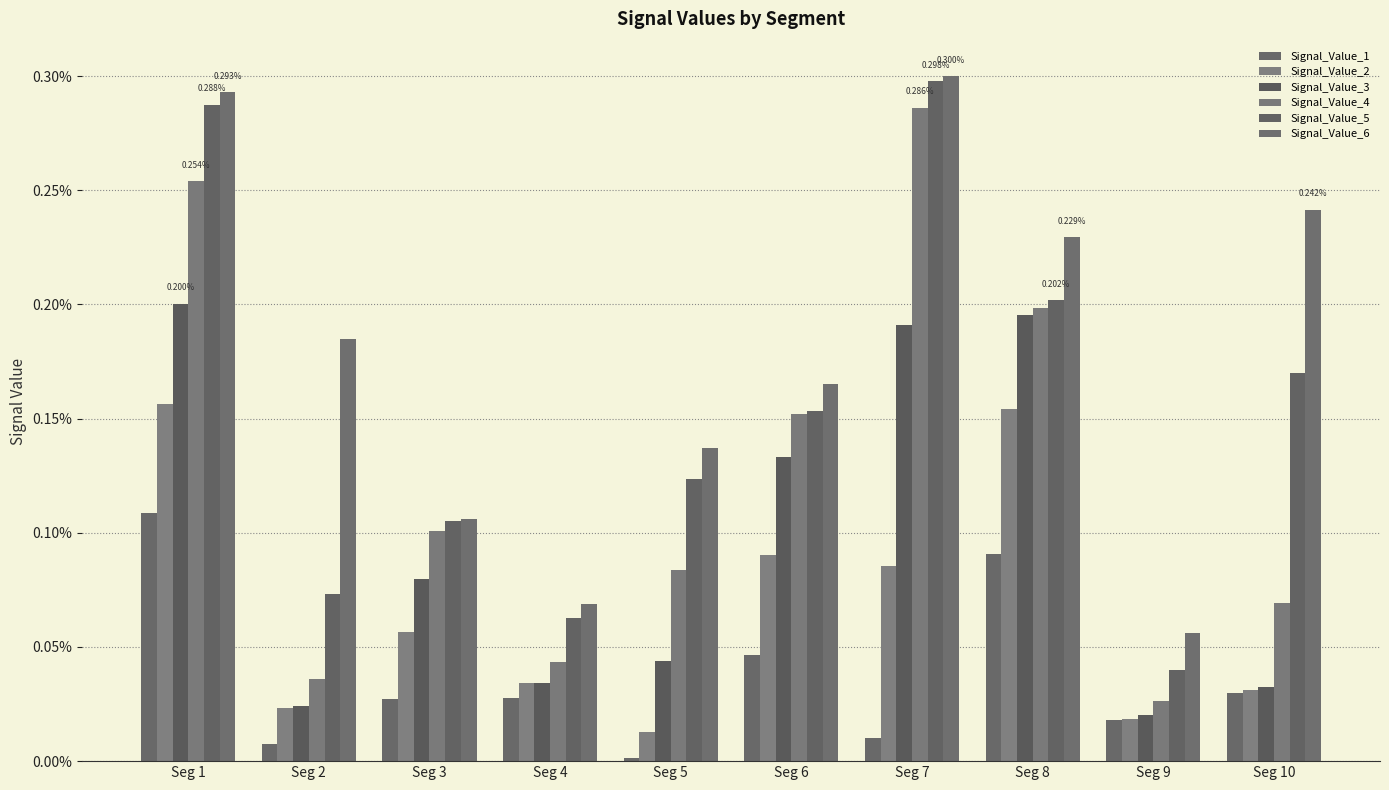

Is the value of Signal_Value_3 at Seg 8 greater than the value of Signal_Value_1 at Seg 6?

Yes